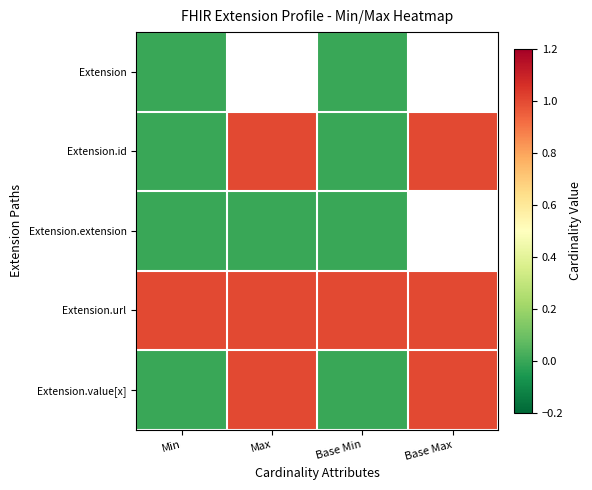

What is the minimum value for Extension.url?

1.0